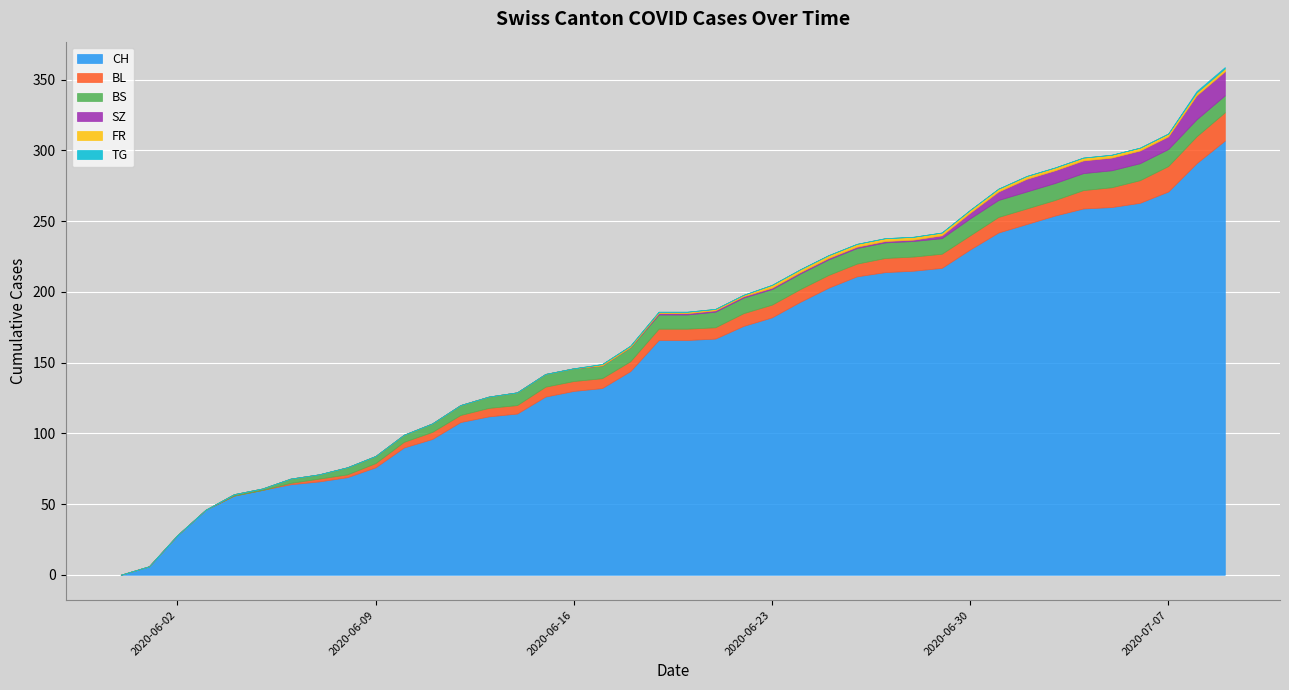

What is the spread (max minus min) of values at 1?

6